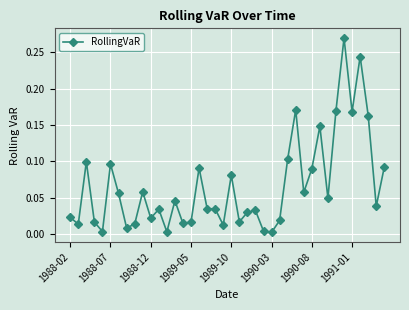

What is the sum of all values?

2.6